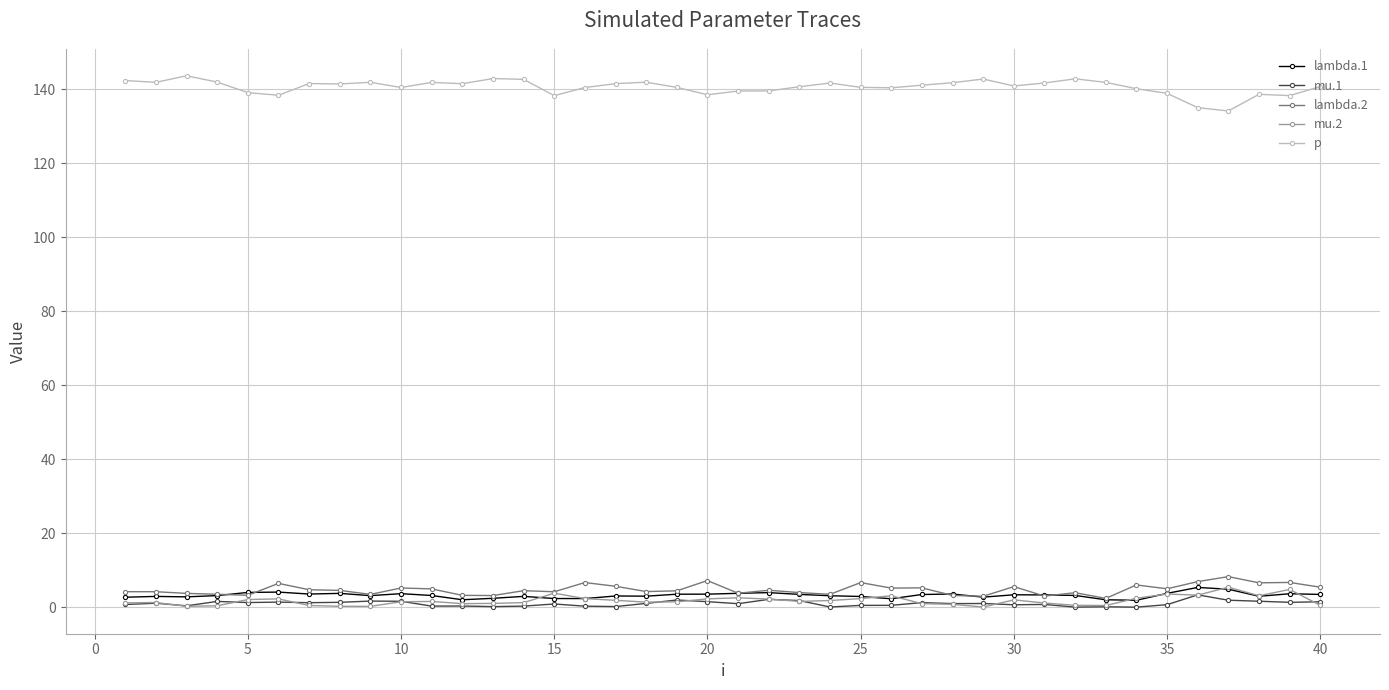

What is the sum of all mu.1 values?

39.6